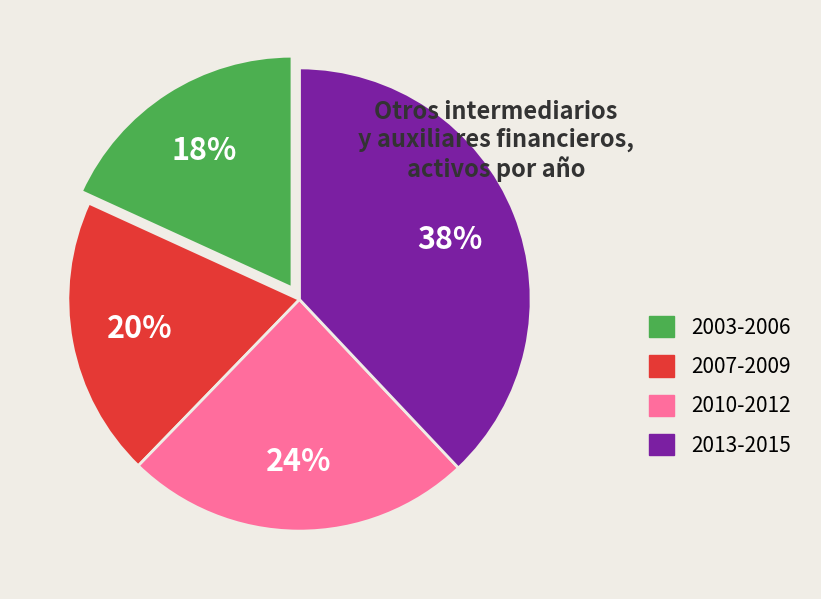

To the nearest percent, what is the average slice percentage?

25%